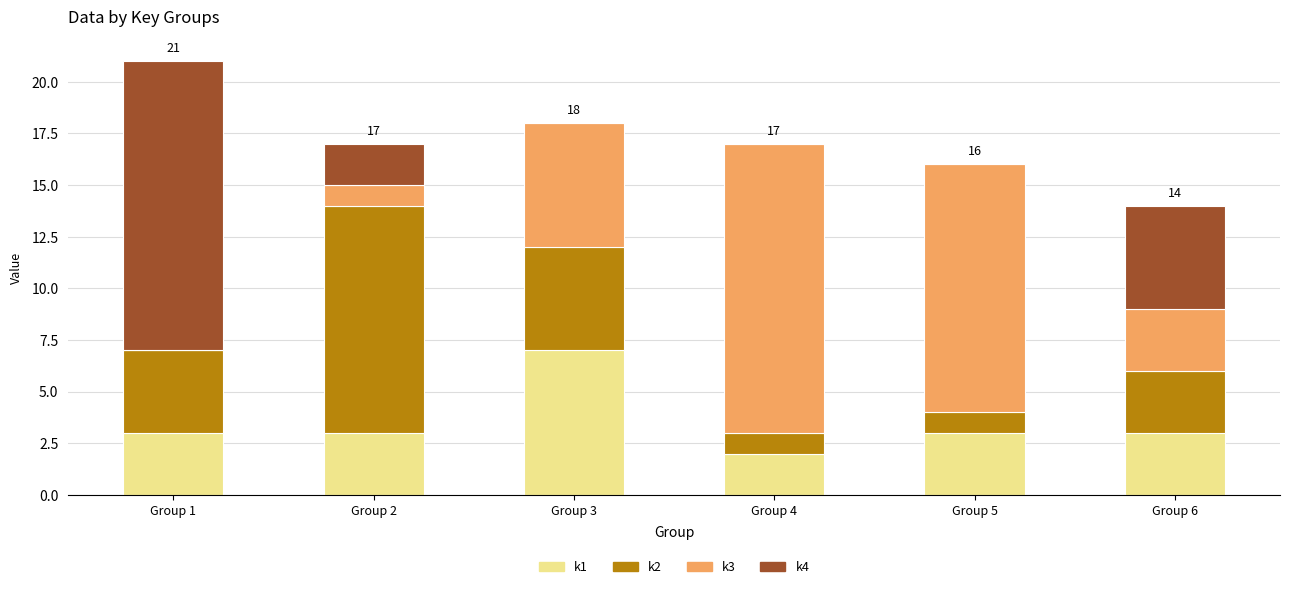

Reading left to right, what are the values for k1?

Group 1=3	Group 2=3	Group 3=7	Group 4=2	Group 5=3	Group 6=3